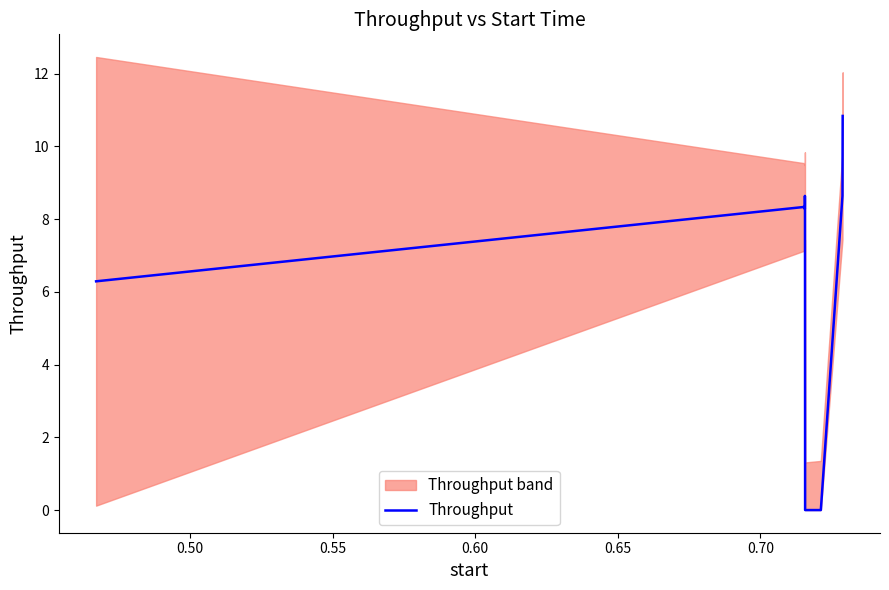

True or false: the data has more than 0 interior local peaks.

True